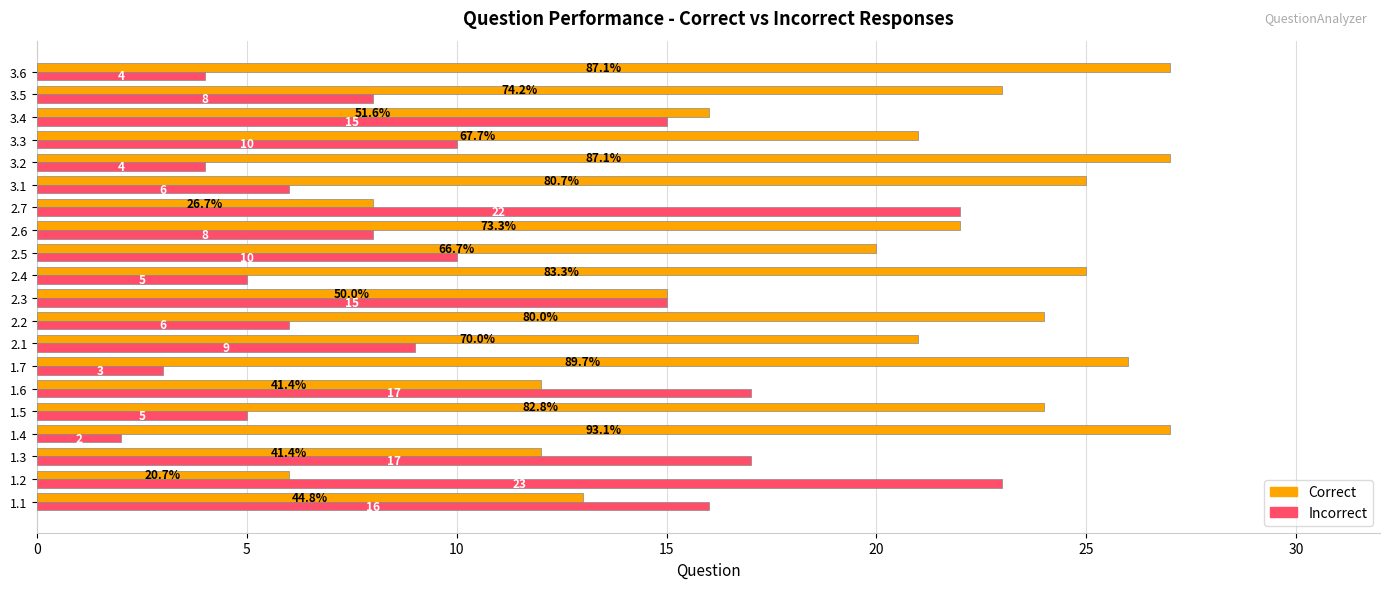

What is the average value of the Correct series?

20